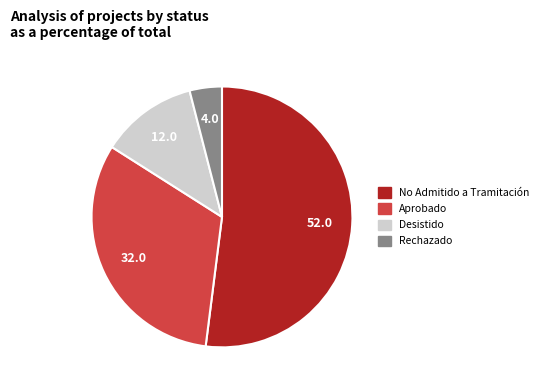

Which slice is the smallest?

Rechazado